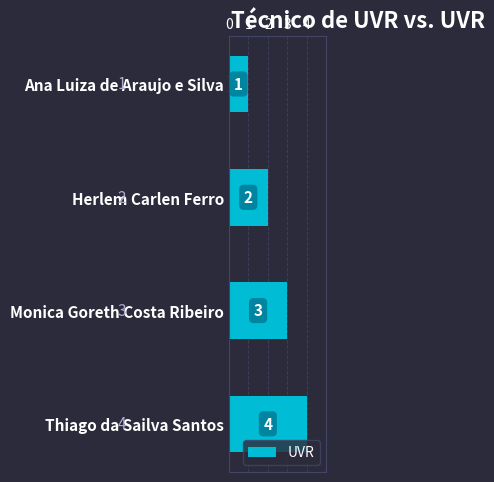

The chart shows a value of 2 at Herlem Carlen Ferro. True or false?

True